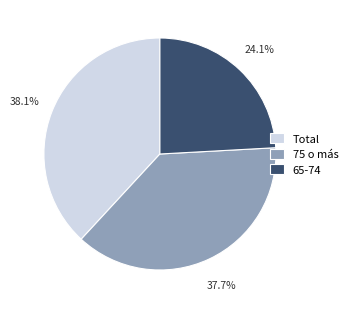

To the nearest percent, what percentage of the pie is Total?

38%